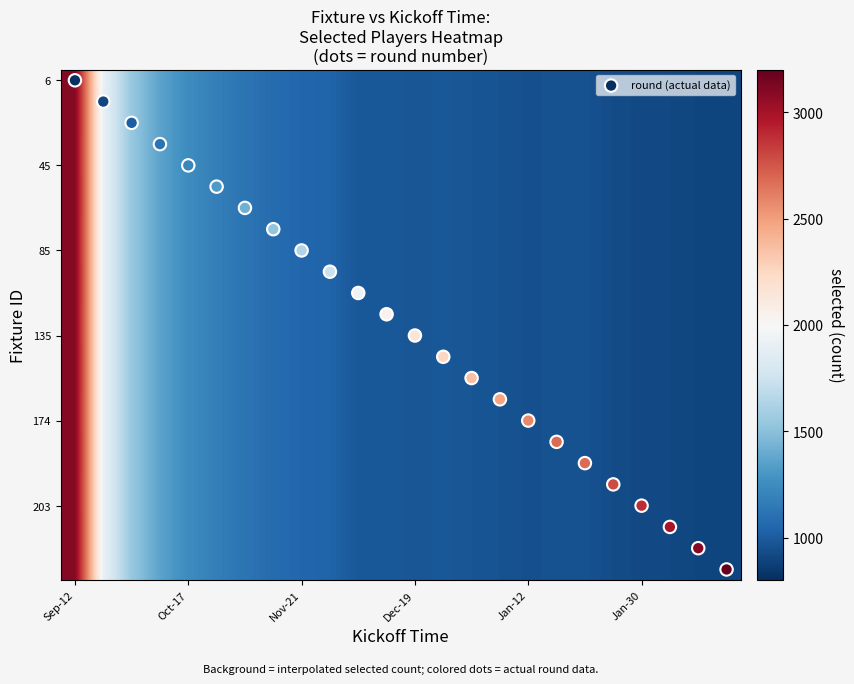

At which category is the sum across all series the highest?

Sep-12